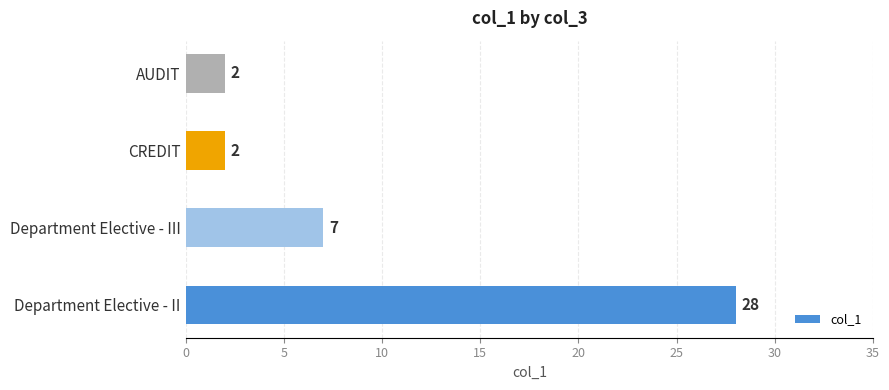

What is the average value?

10